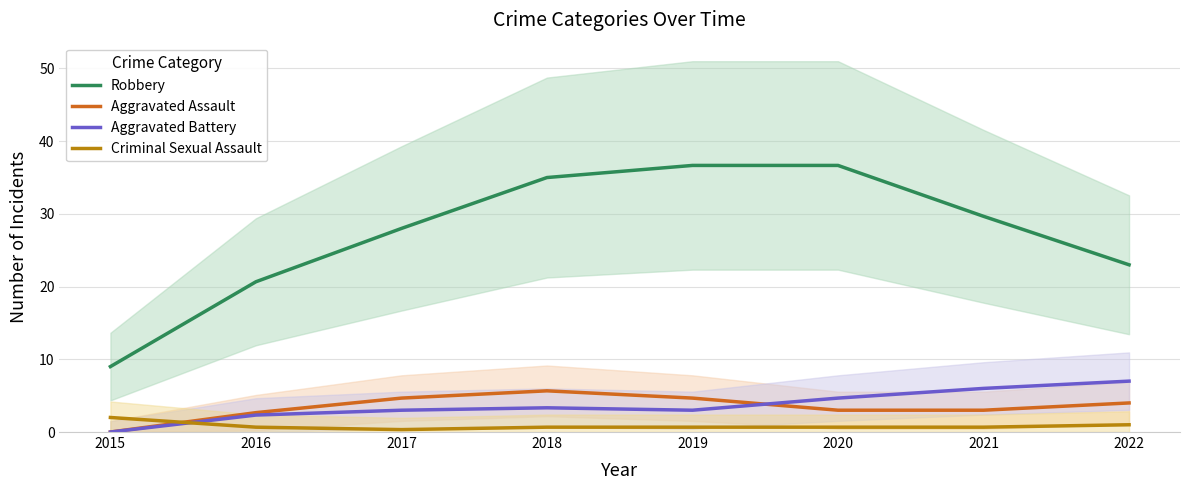

Count the Criminal Sexual Assault values in the range 0 to 1.

7